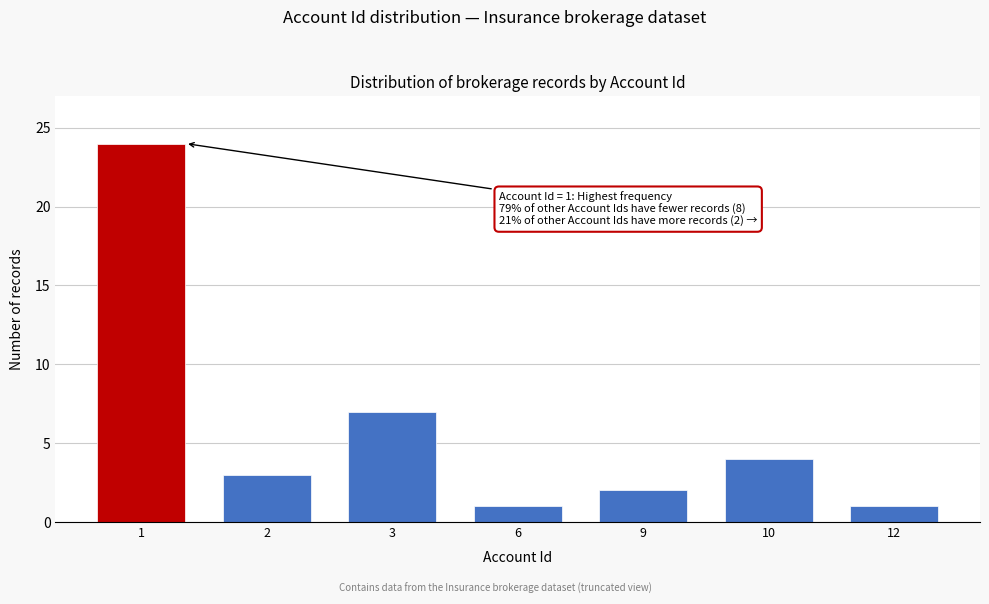

Reading left to right, what are all the values shown in this chart?

24	3	7	1	2	4	1